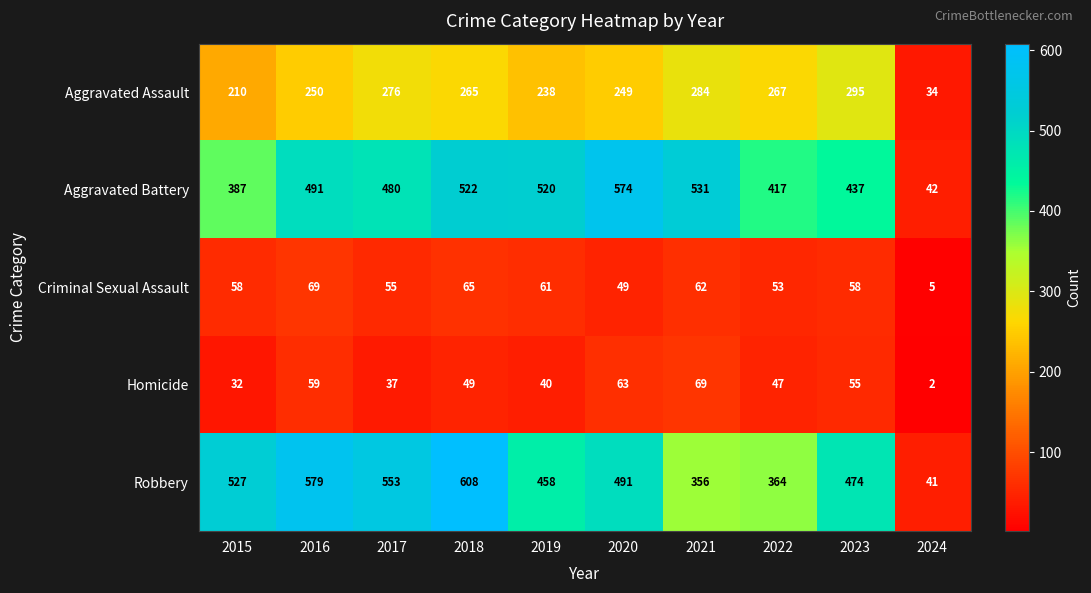

Count the number of data series in this chart.

5